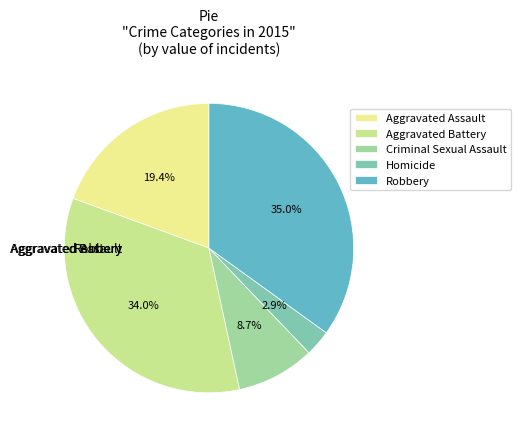

Rank the categories by value from highest to lowest.

Robbery, Aggravated Battery, Aggravated Assault, Criminal Sexual Assault, Homicide